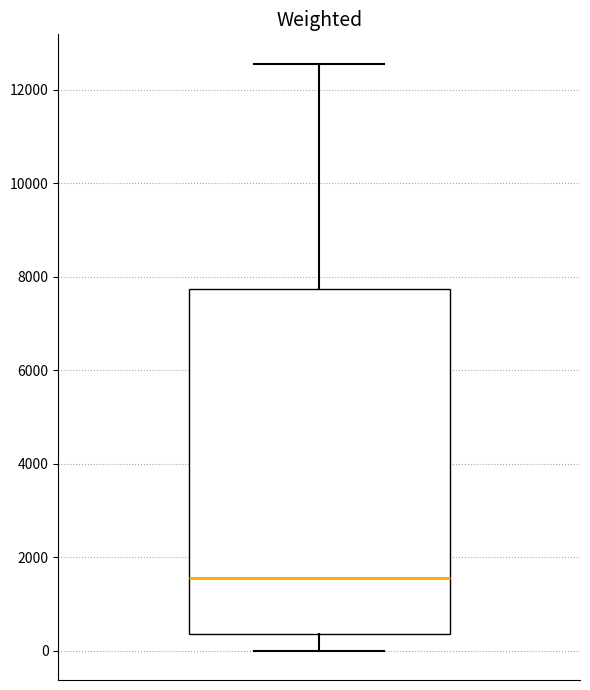

Read this box plot against the y-axis: the position of the median line, the range covered by the box, and the ends of both whiskers. The values are not printed on the chart, so give them approximately, as read against the axis.

median 1600, box 400 to 7800, whiskers 0 to 12600